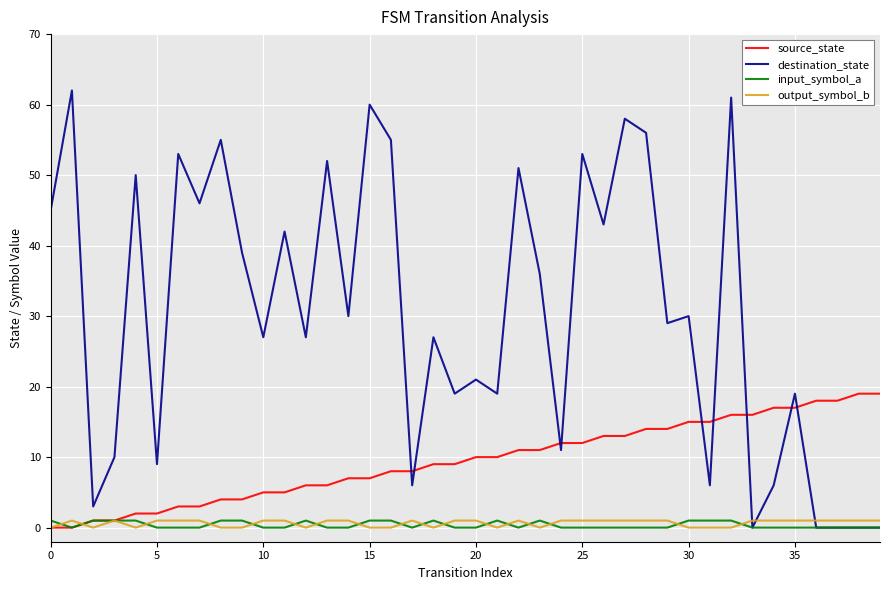

Which series has the largest range (max minus min)?

destination_state